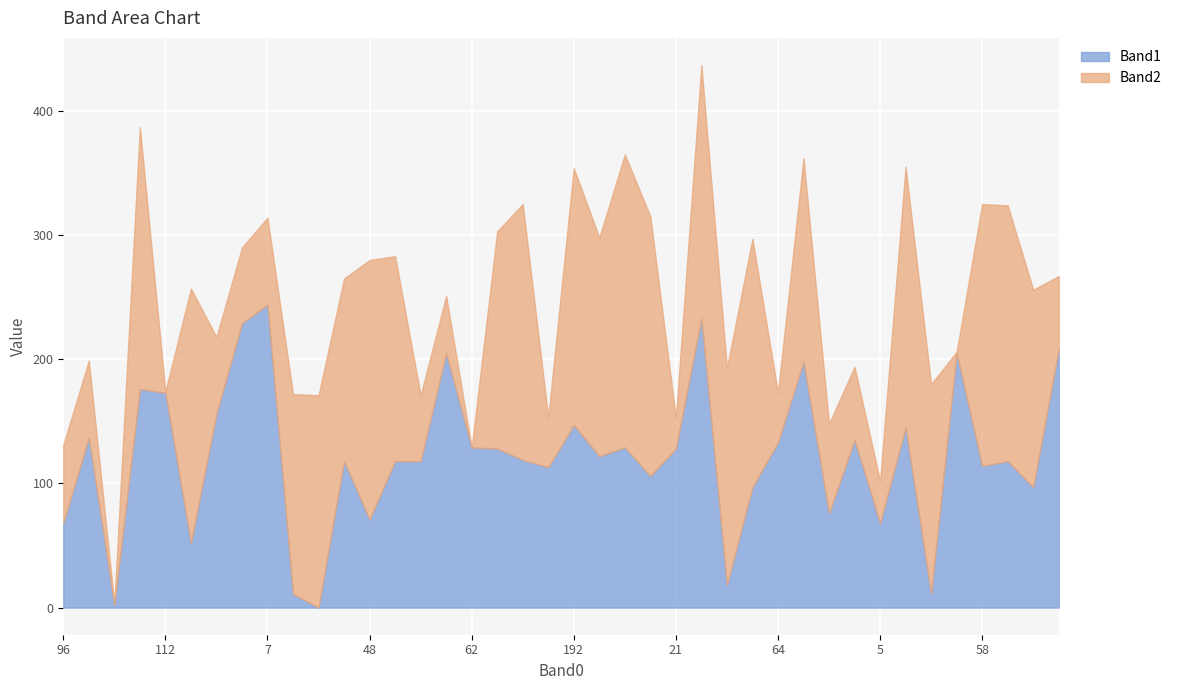

The value of Band1 at 107 is 49. True or false?

False